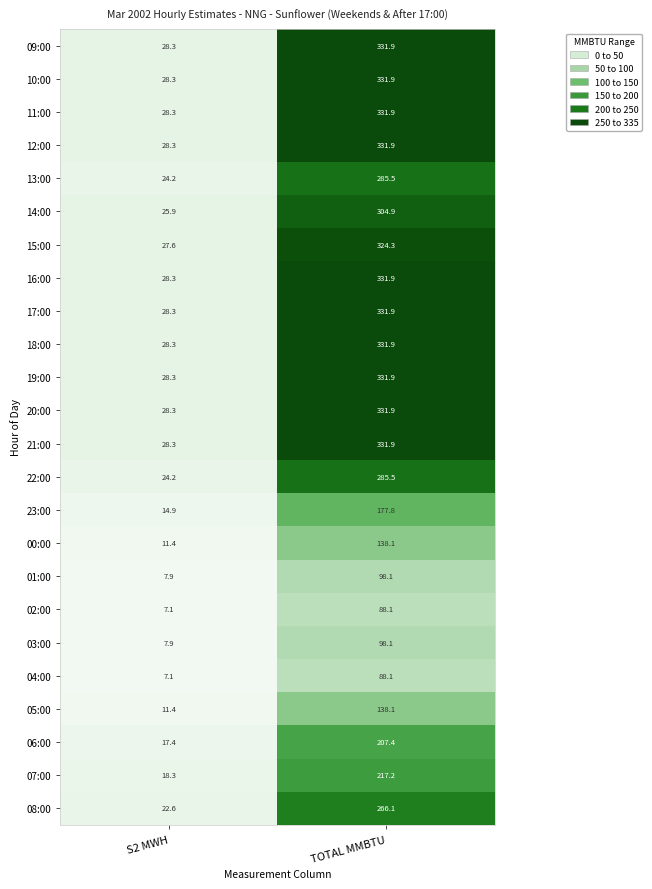

At which category is the sum across all series the highest?

TOTAL MMBTU